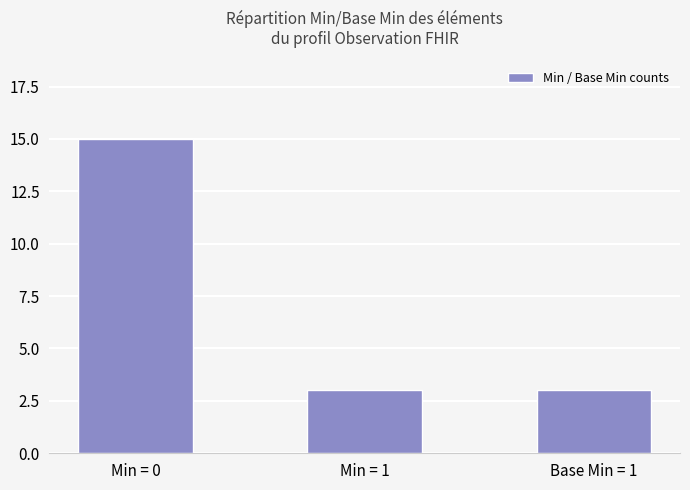

The value at Base Min = 1 is 5. True or false?

False